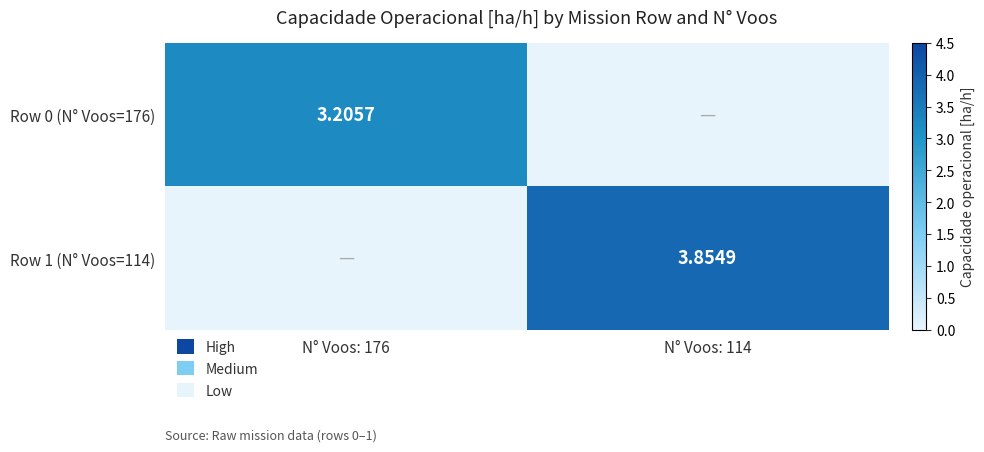

True or false: Row 1 (N° Voos=114) has a value of 5.2 at N° Voos: 114.

False